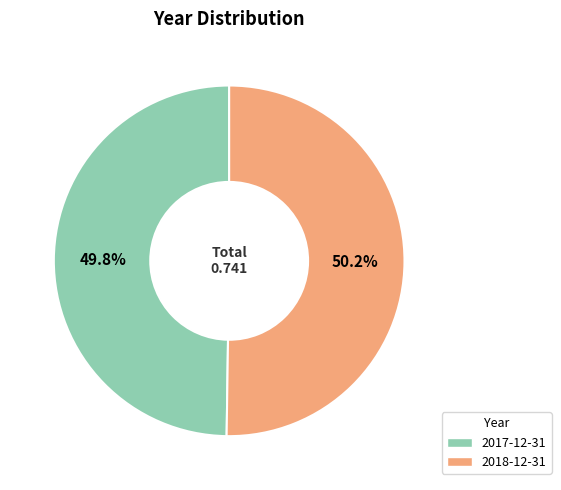

To the nearest percent, what portion does 2018-12-31 represent?

50%